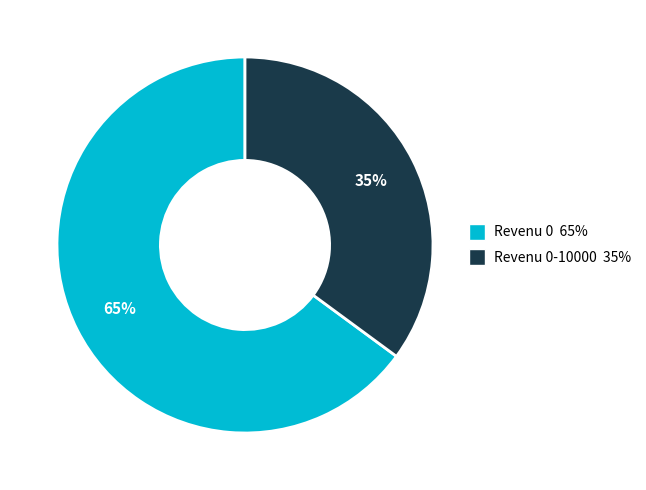

To the nearest percent, what is the difference between the largest and smallest slice percentages?

30%